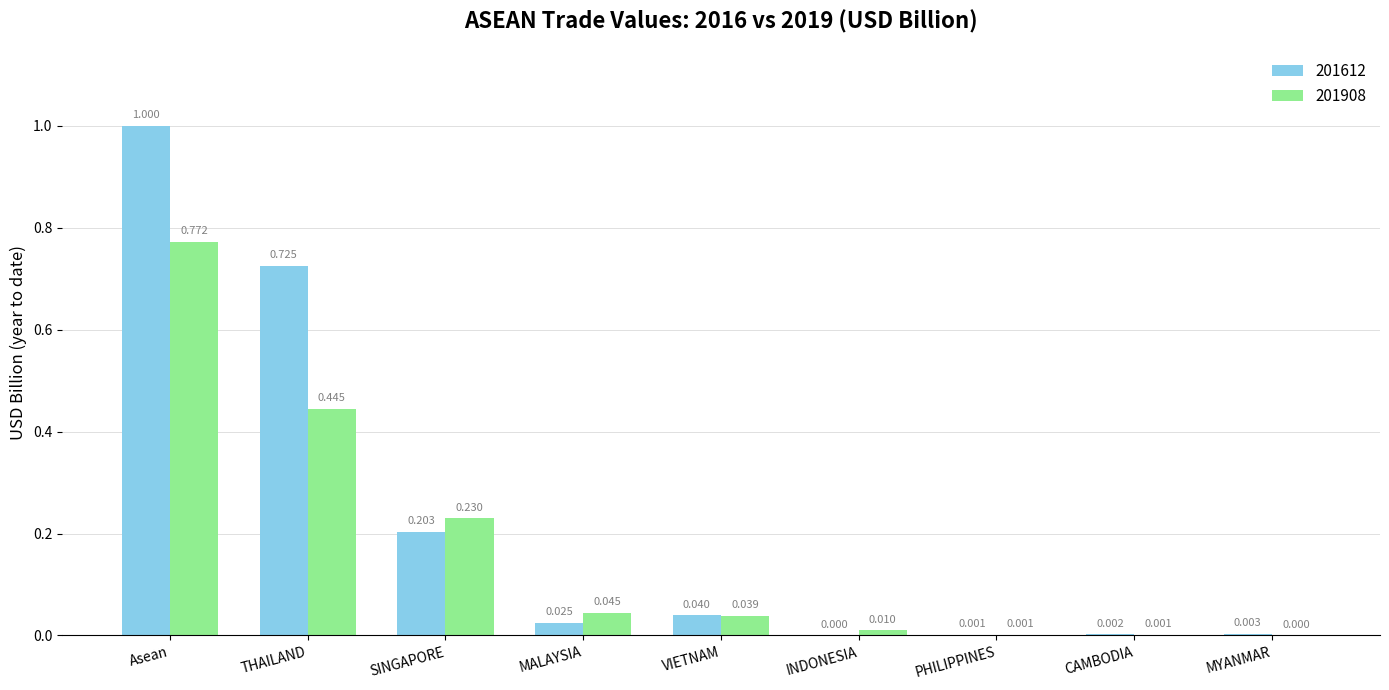

At which category is the sum across all series the highest?

Asean